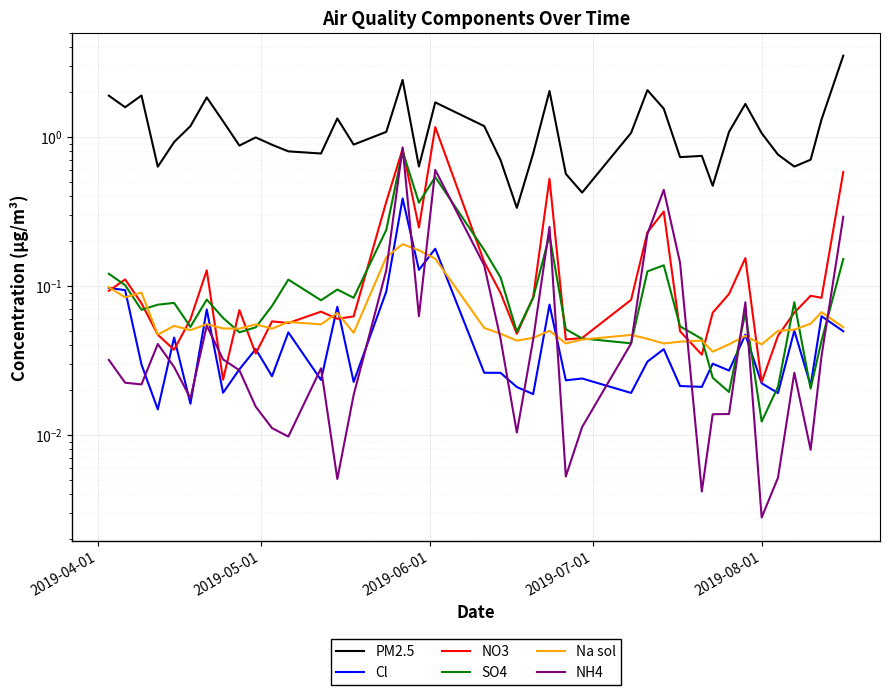

How many times do Na sol and Cl cross each other?

14